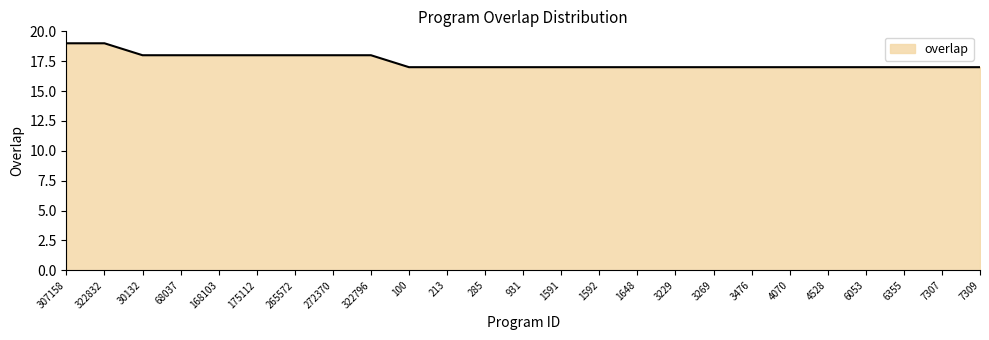

What is the ratio of the value at 322796 to the value at 100?

1.1